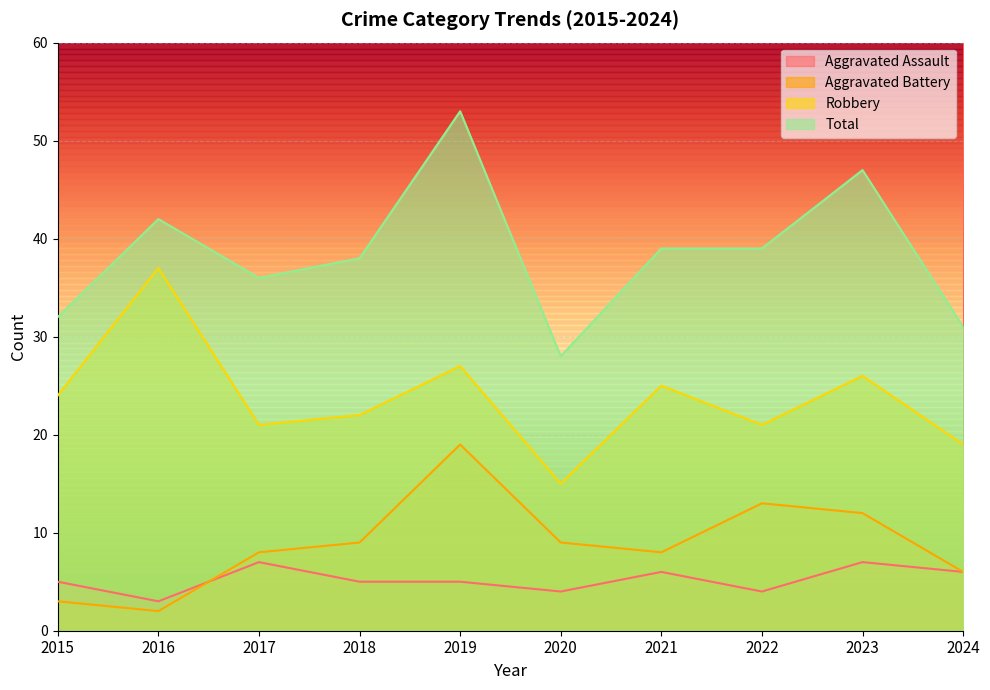

The Total series shows 39 at 2022. True or false?

True